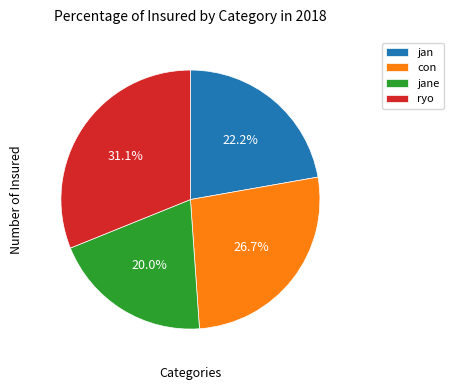

True or false: jane accounts for 33% of the total.

False